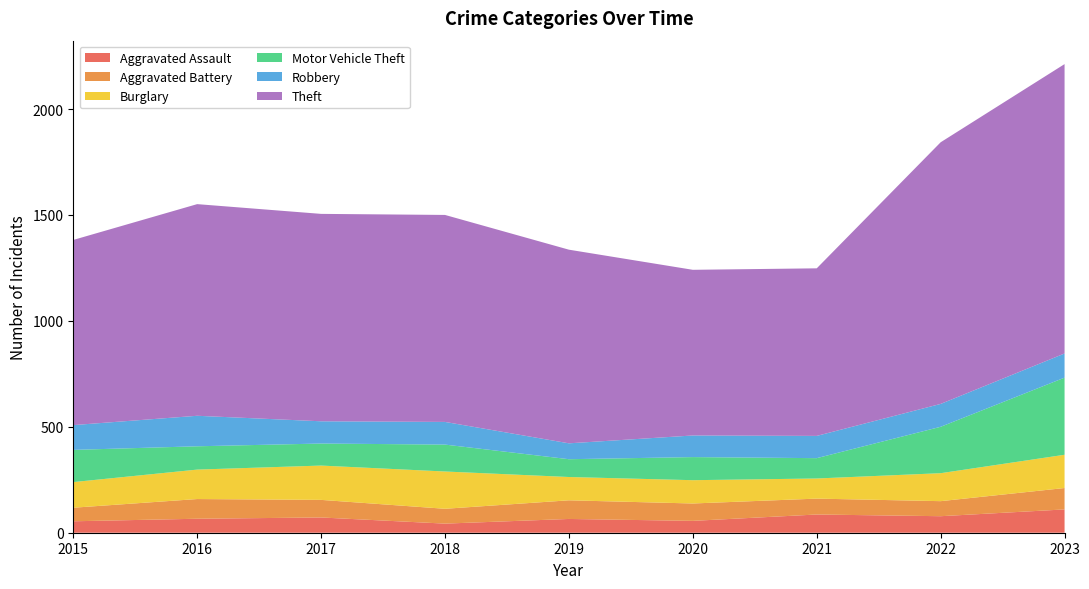

Reading left to right, what are all the values shown in this chart?

Aggravated Assault: 54	66	72	43	65	56	86	78	110
Aggravated Battery: 64	93	83	70	88	82	75	71	101
Burglary: 121	139	162	176	110	110	95	132	157
Motor Vehicle Theft: 152	110	104	127	84	109	96	219	364
Robbery: 117	144	105	107	75	102	105	108	114
Theft: 874	999	979	977	914	782	791	1235	1366